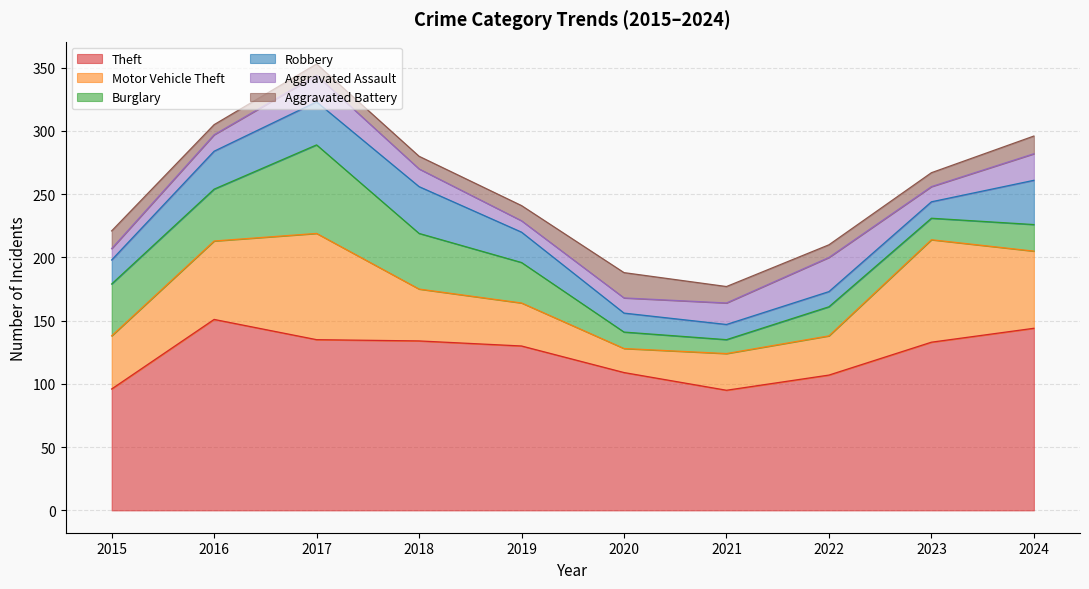

How many lines are shown in the chart?

6